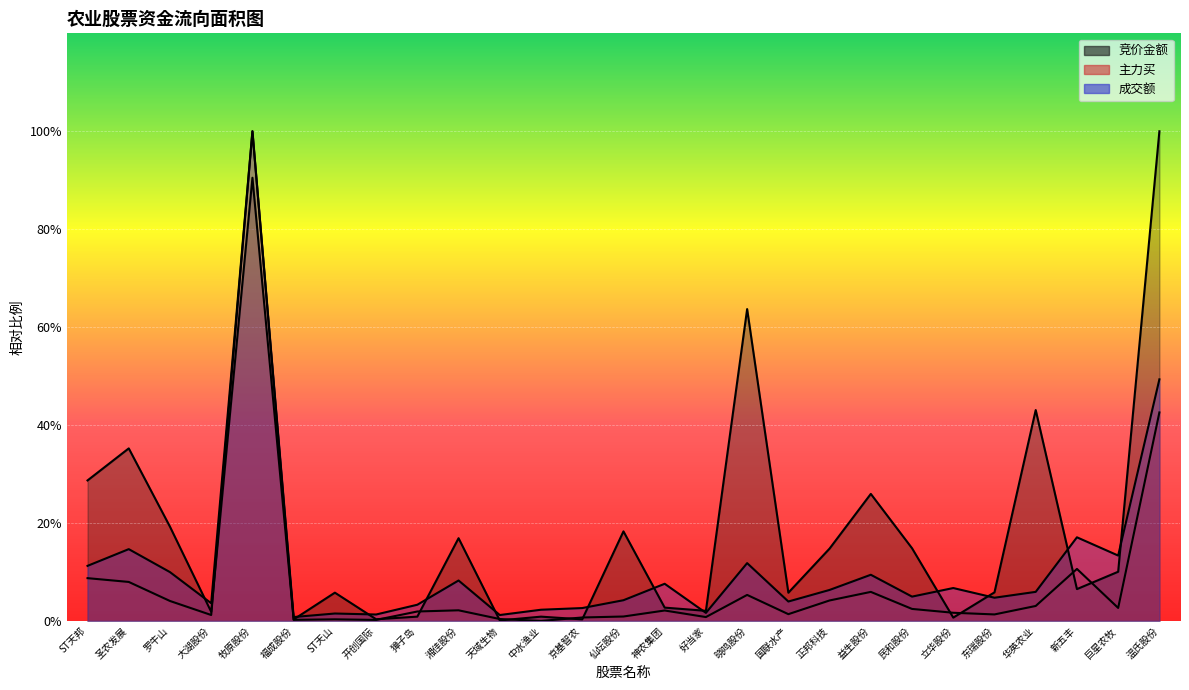

Rank the series by their maximum value, from highest to lowest.

竞价金额, 主力买, 成交额